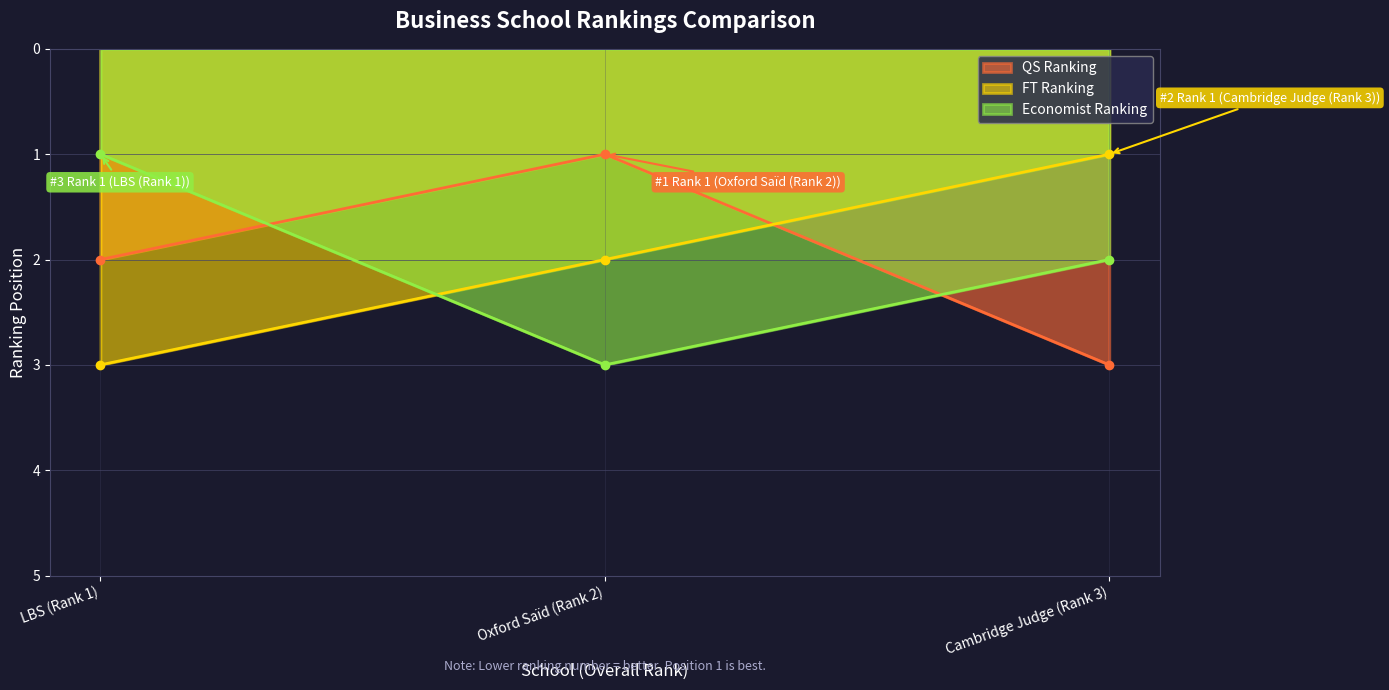

At how many categories does at least one series exceed 2?

3